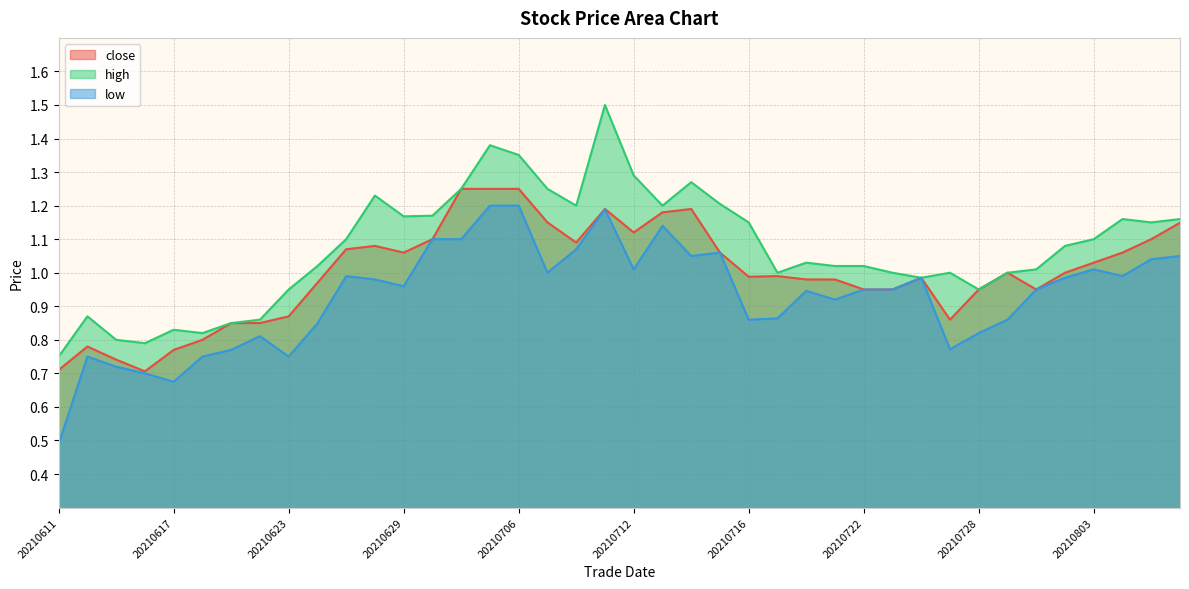

True or false: high and close intersect in this chart.

False